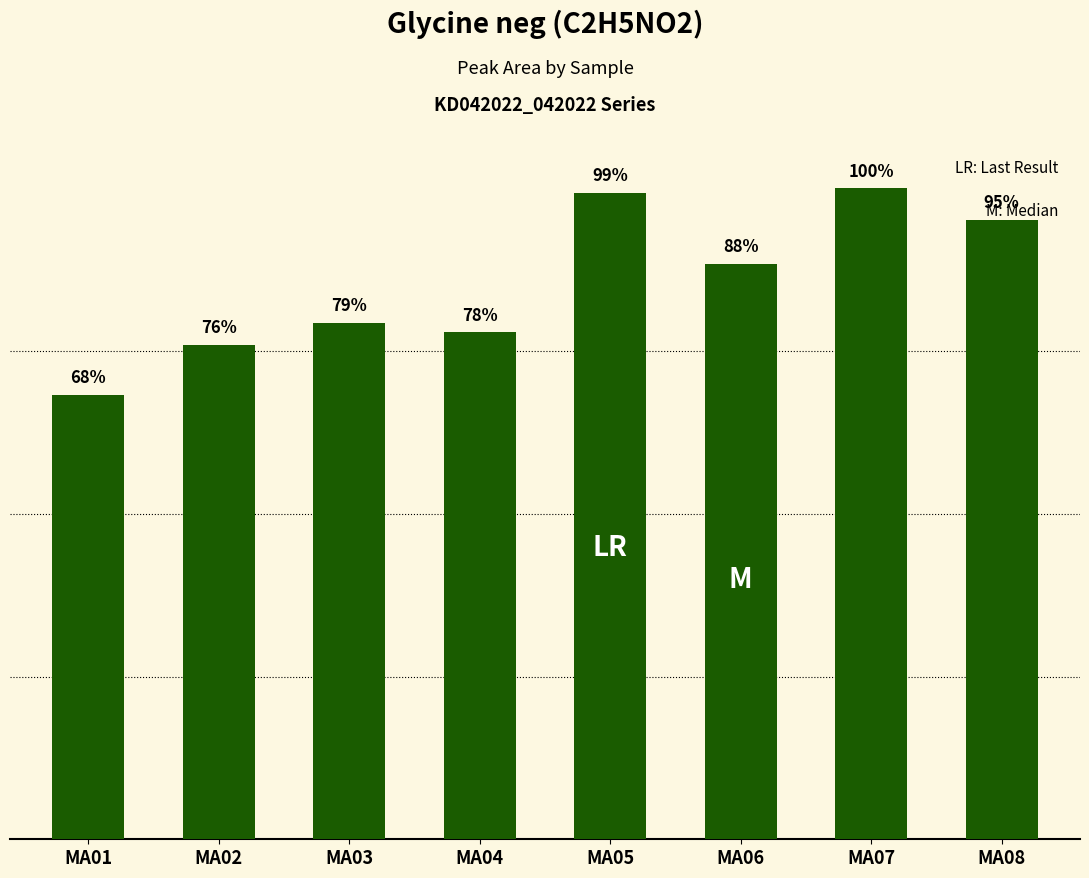

Where is the data nearest to the value 382899002?

MA06